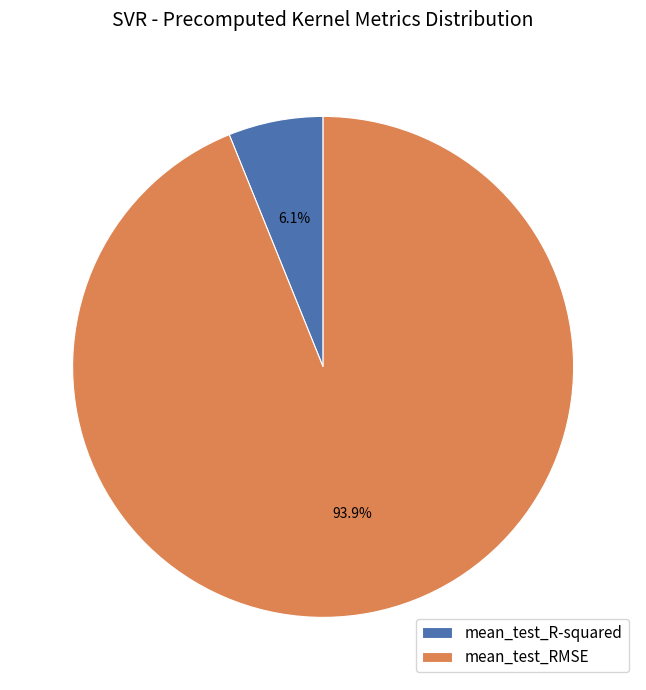

Which slice is the smallest?

mean_test_R-squared